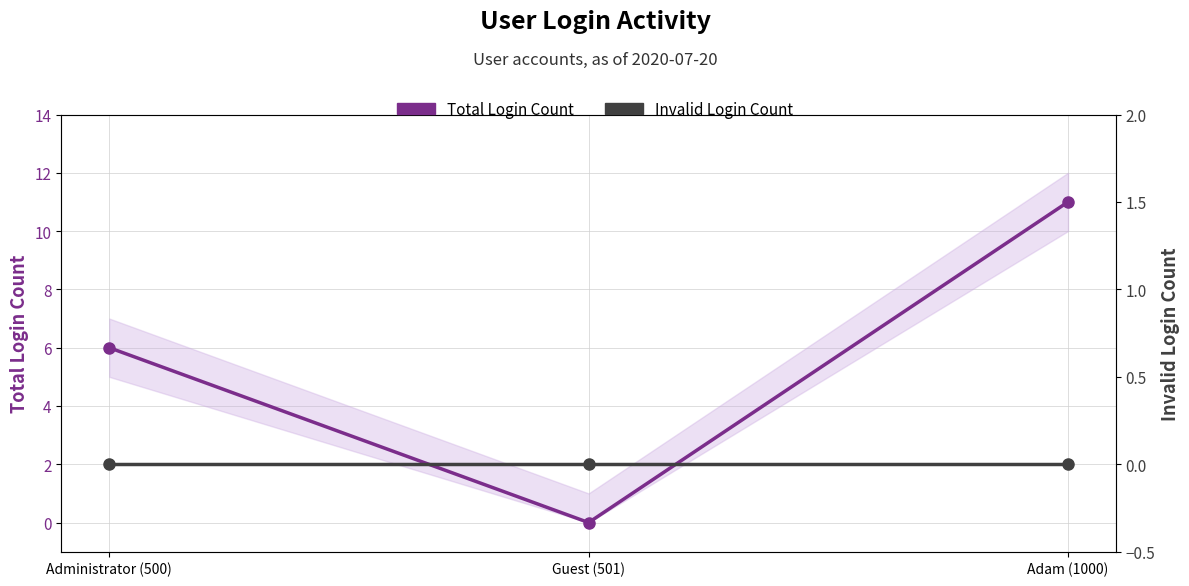

At which category is the sum across all series the highest?

Adam (1000)